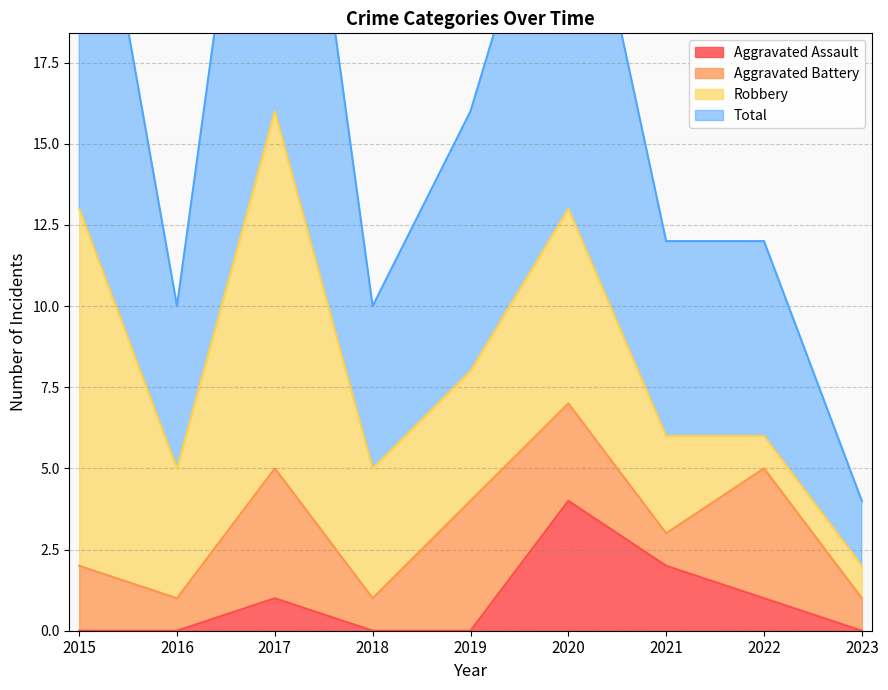

Between 2015 and 2023, which series saw the biggest shift?

Total